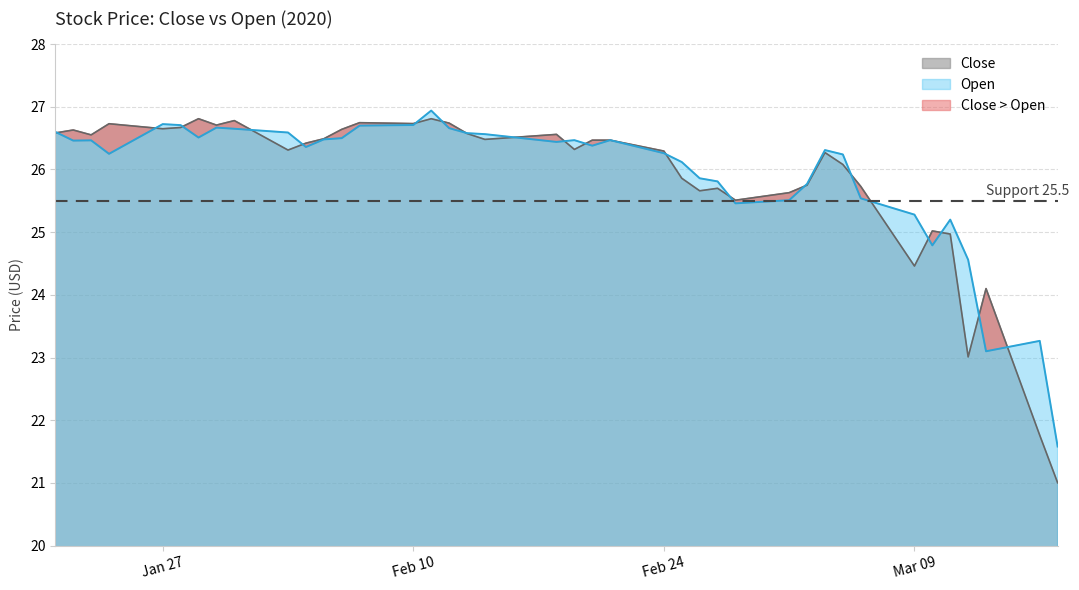

What is the highest value of the Open series?

26.9